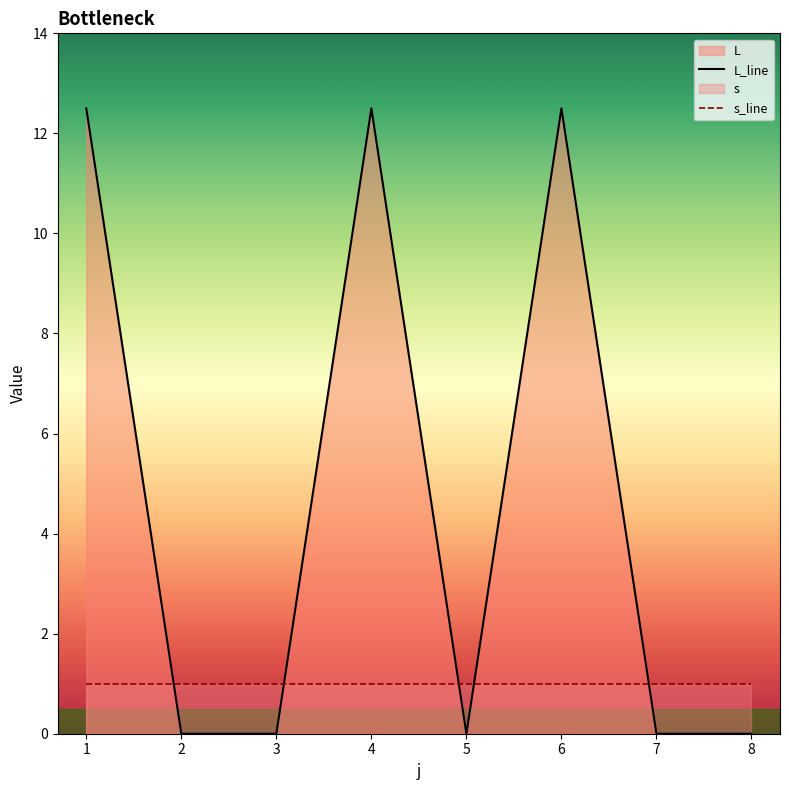

At which category does L_line reach its first local peak?

4